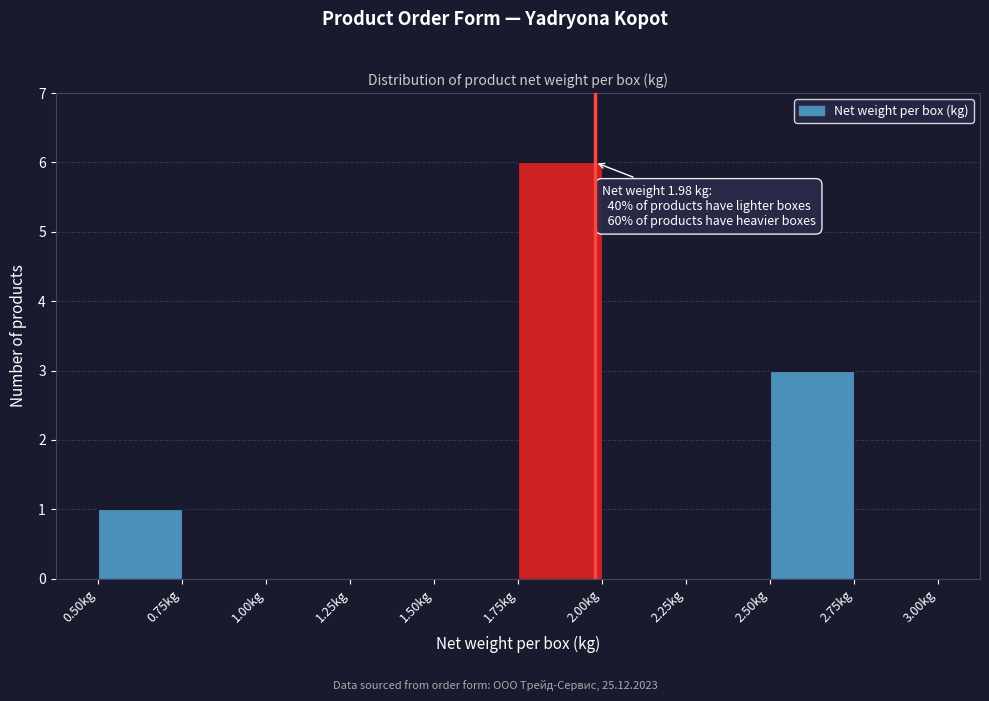

Over which range of the x-axis is the bar tallest?

1.75 to 2.00